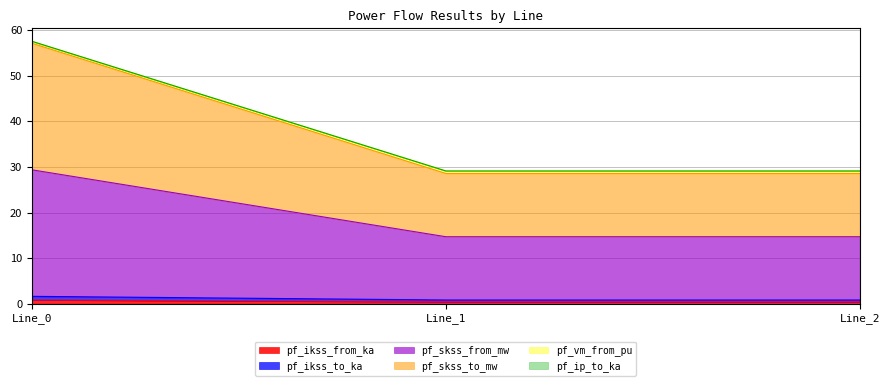

Which category has the lowest value in the pf_ikss_from_ka series?

Line_2